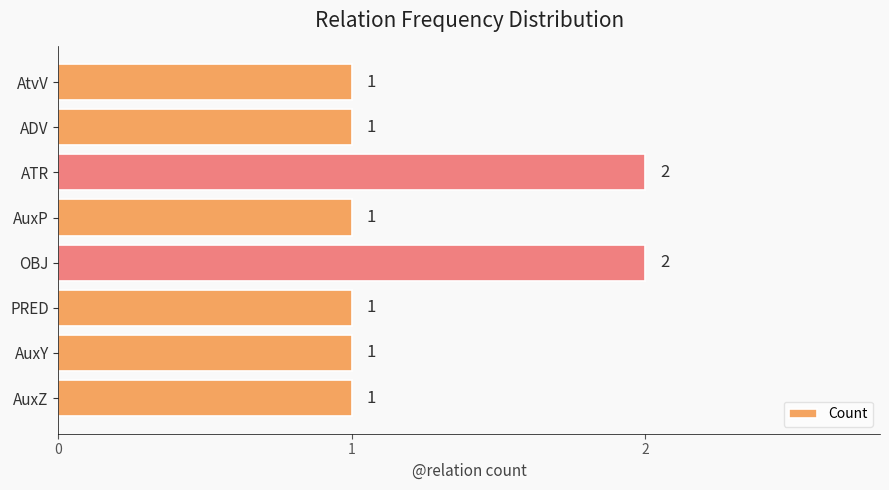

Approximately how many times larger is the value at ATR compared to PRED?

2.0